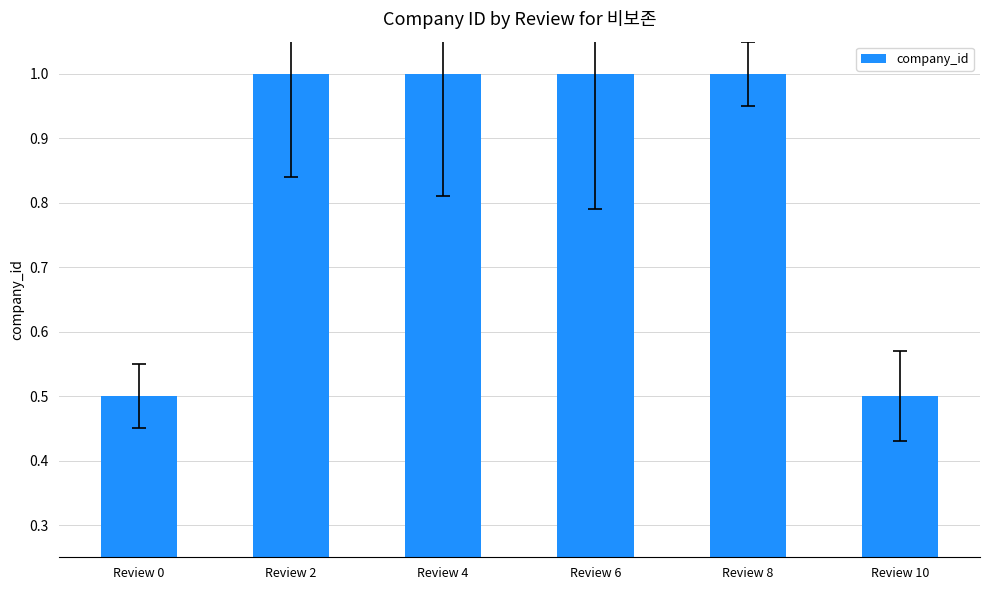

What is the ratio of the value at Review 6 to the value at Review 2?

1.0